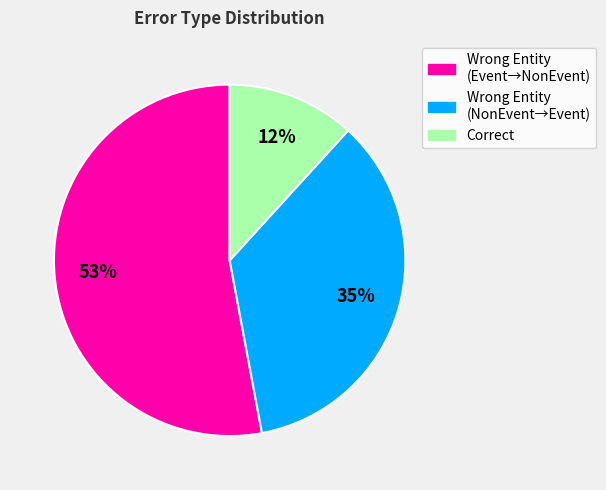

Is there any slice that represents more than half of the pie?

Yes